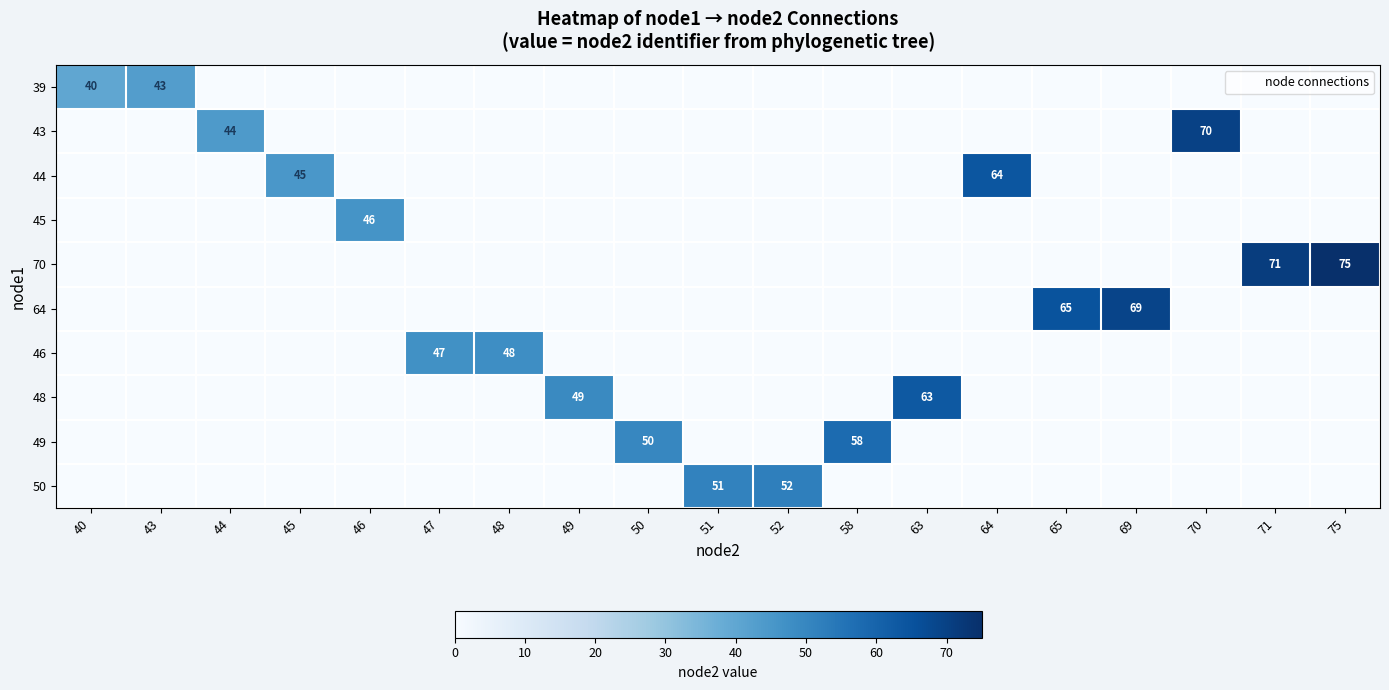

True or false: 43 has a value of 10 at 44.

False